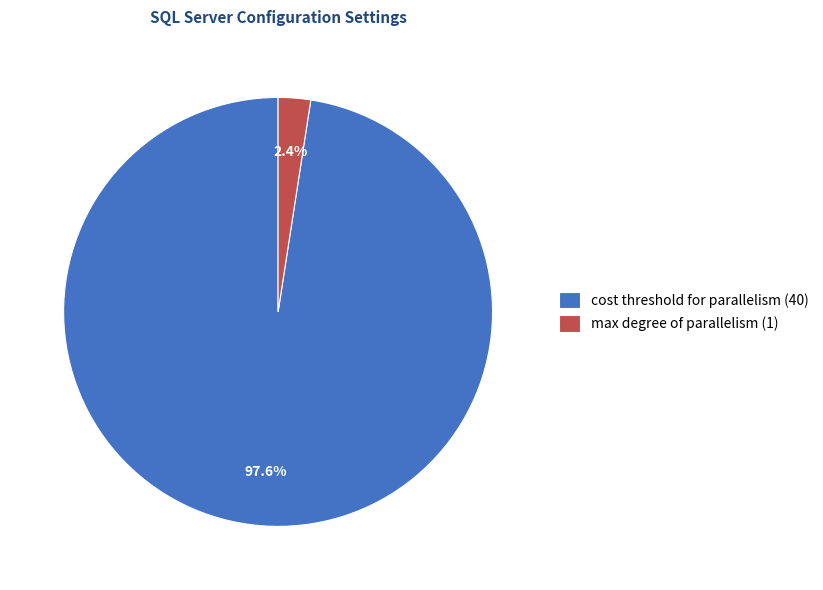

What is the largest slice in the pie chart?

cost threshold for parallelism (40)